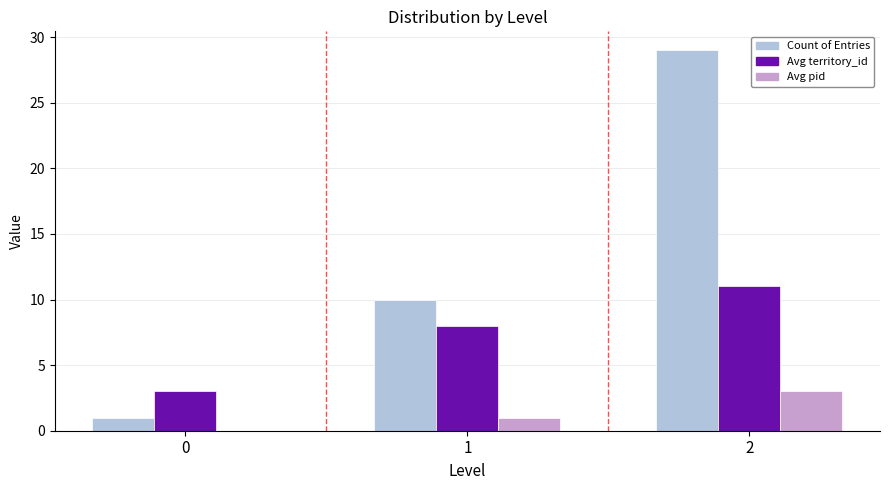

At which category is the sum across all series the highest?

2